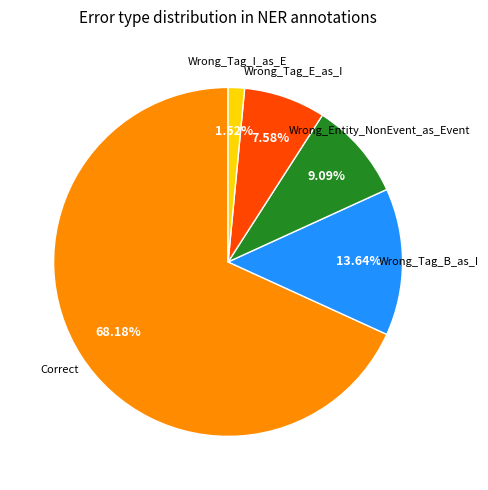

Does any single category account for the majority?

Yes